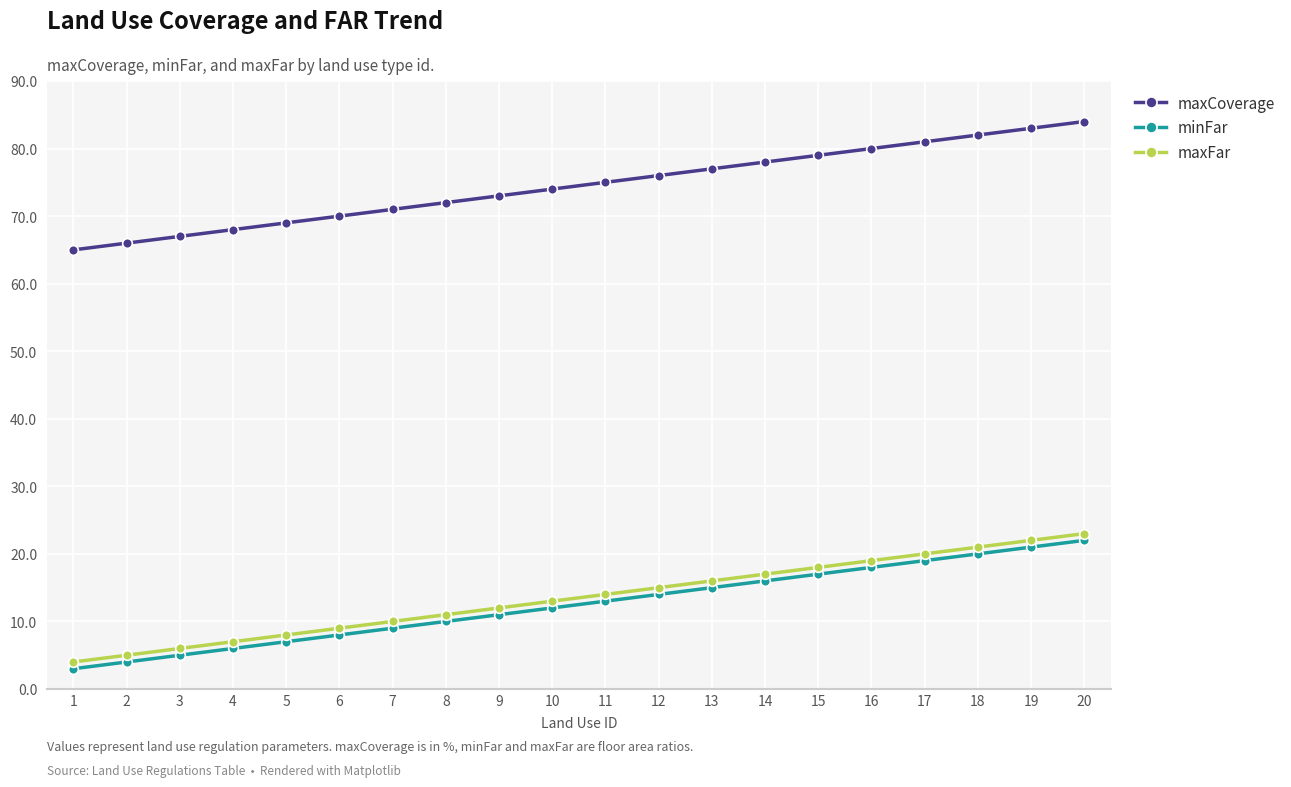

True or false: maxCoverage has a value of 123 at 12.

False